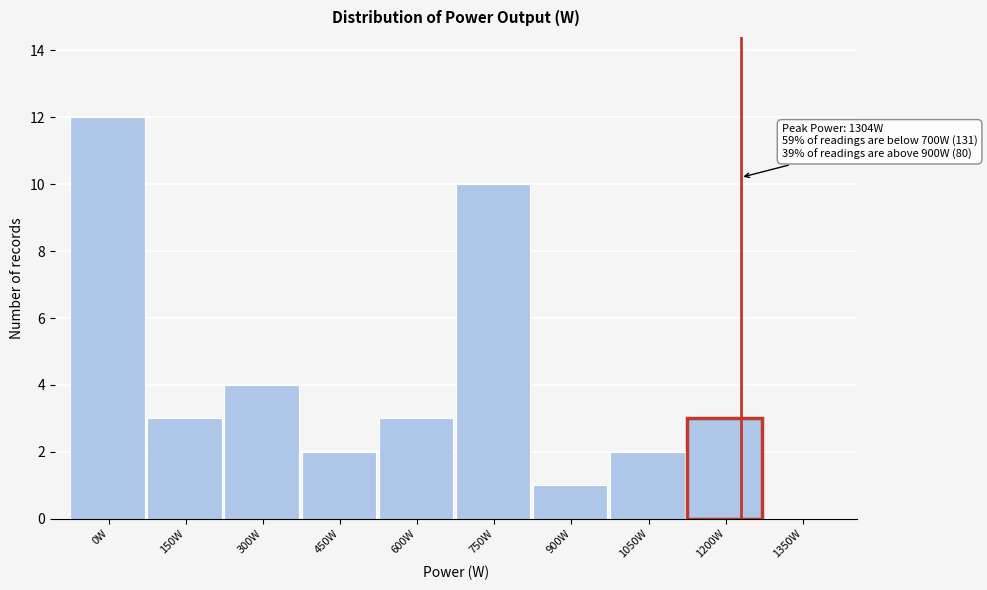

Reading right to left, extract all data points from this chart.

1350W=0	1200W=3	1050W=2	900W=1	750W=10	600W=3	450W=2	300W=4	150W=3	0W=12